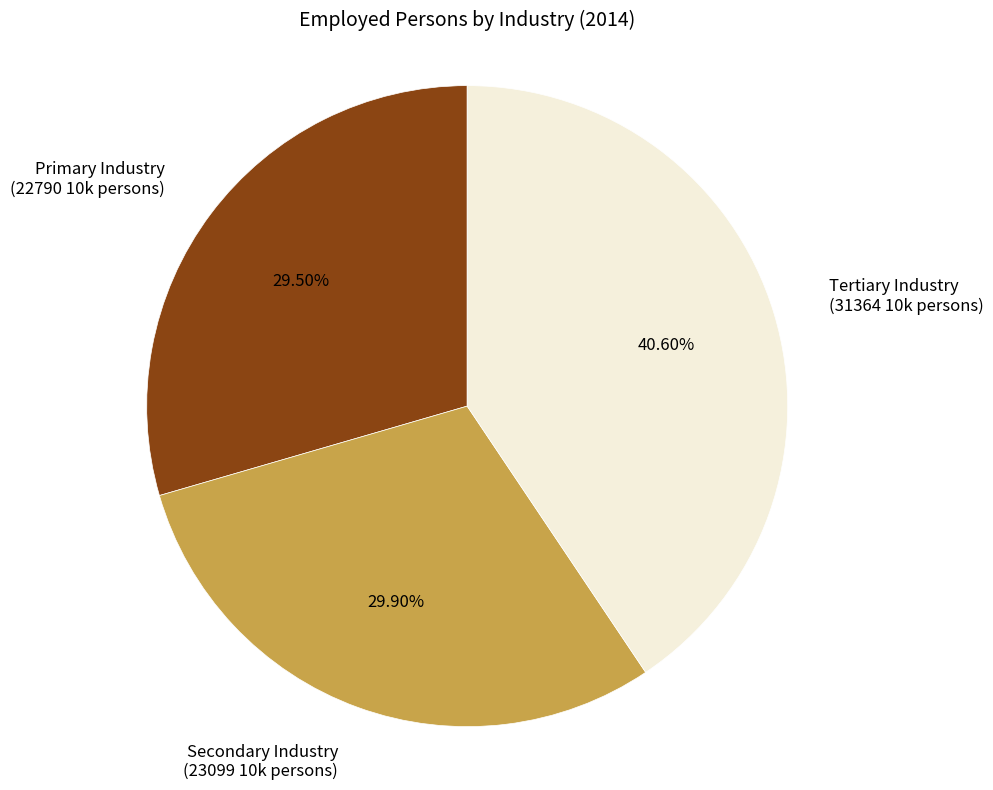

To the nearest percent, what is the difference between the largest and smallest slice percentages?

11%